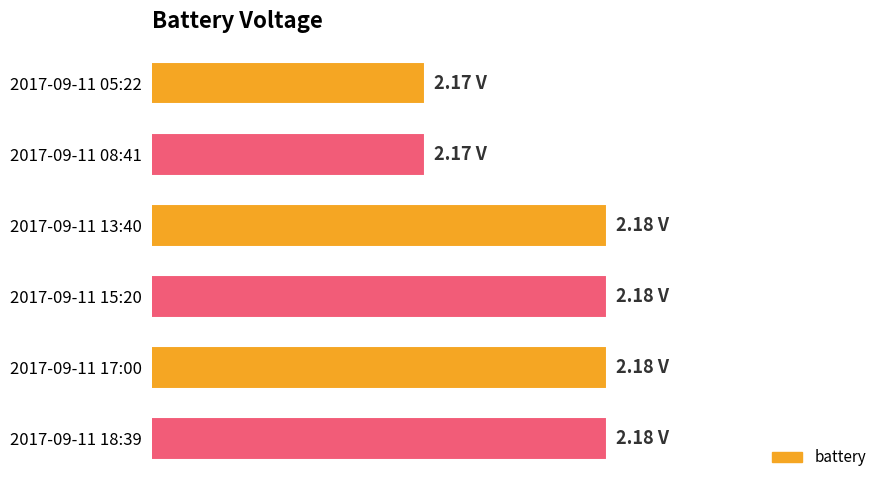

Are the bars horizontal?

Yes